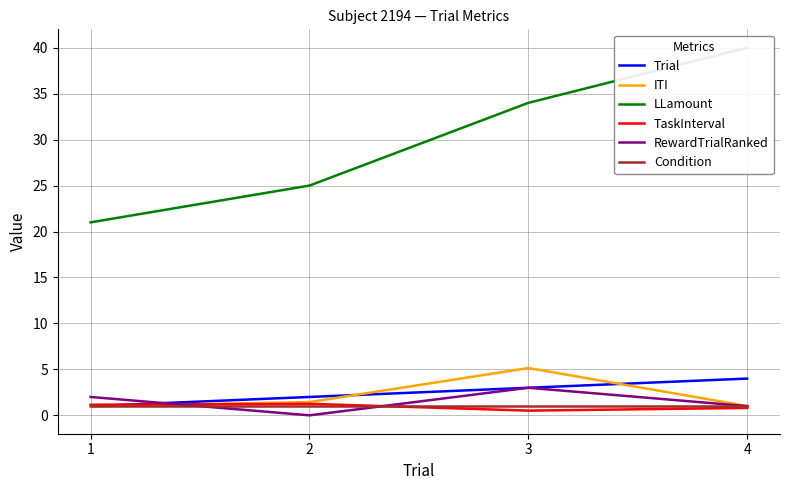

What is the difference between the highest and lowest values at 2?

25.0